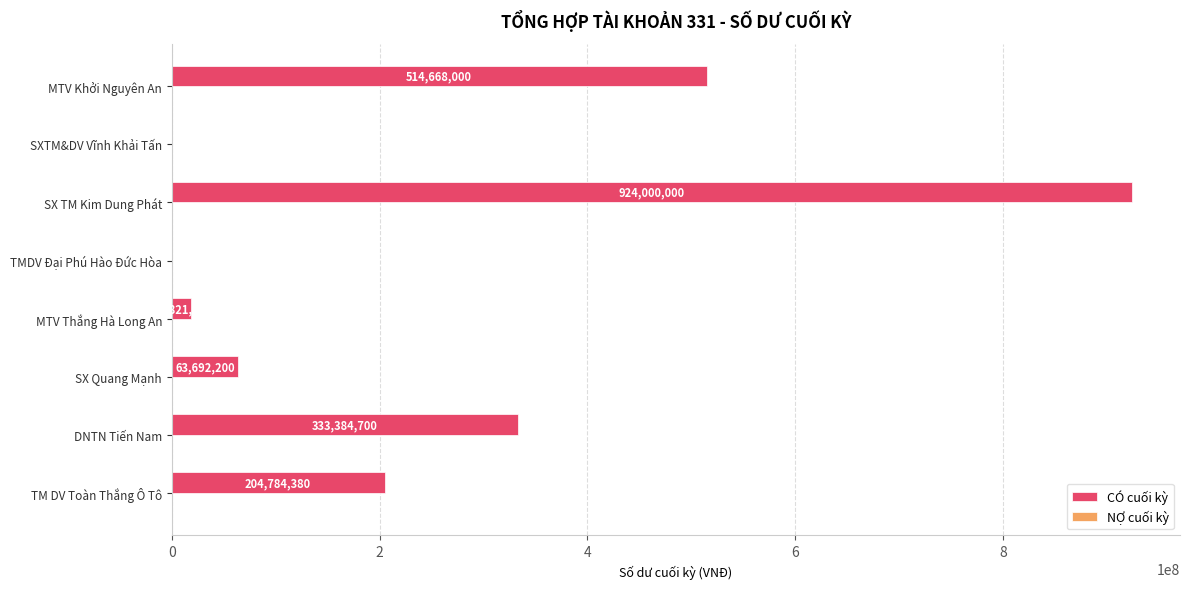

True or false: the data shows 0 at TMDV Đại Phú Hào Đức Hòa.

True